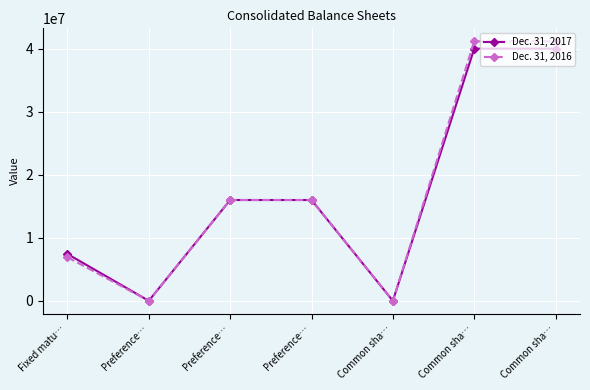

How many values in the Dec. 31, 2016 series are below 16000000?

3